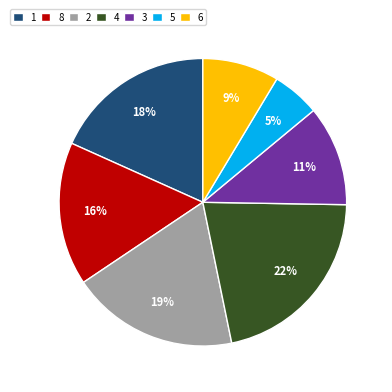

To the nearest percent, what is the average slice percentage?

14%